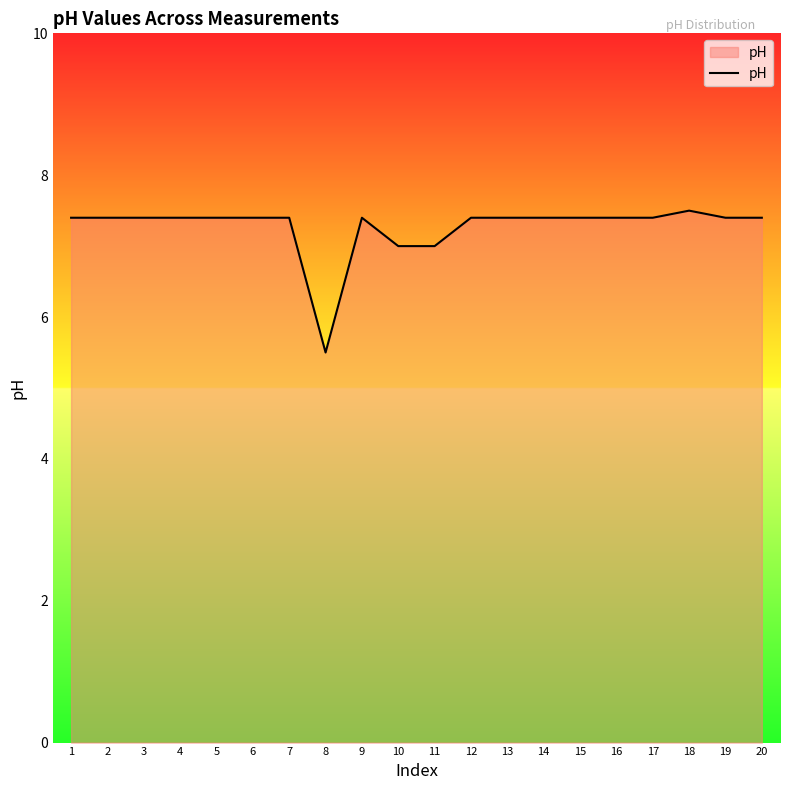

Reading left to right, extract all data points from this chart.

1=7.4	2=7.4	3=7.4	4=7.4	5=7.4	6=7.4	7=7.4	8=5.5	9=7.4	10=7.0	11=7.0	12=7.4	13=7.4	14=7.4	15=7.4	16=7.4	17=7.4	18=7.5	19=7.4	20=7.4